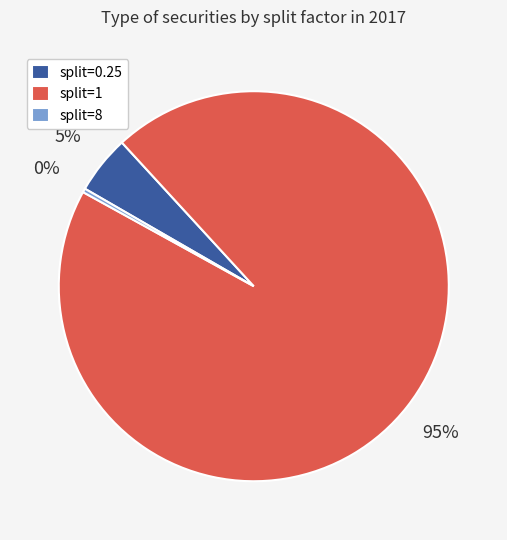

True or false: split=8 accounts for 0% of the total.

True